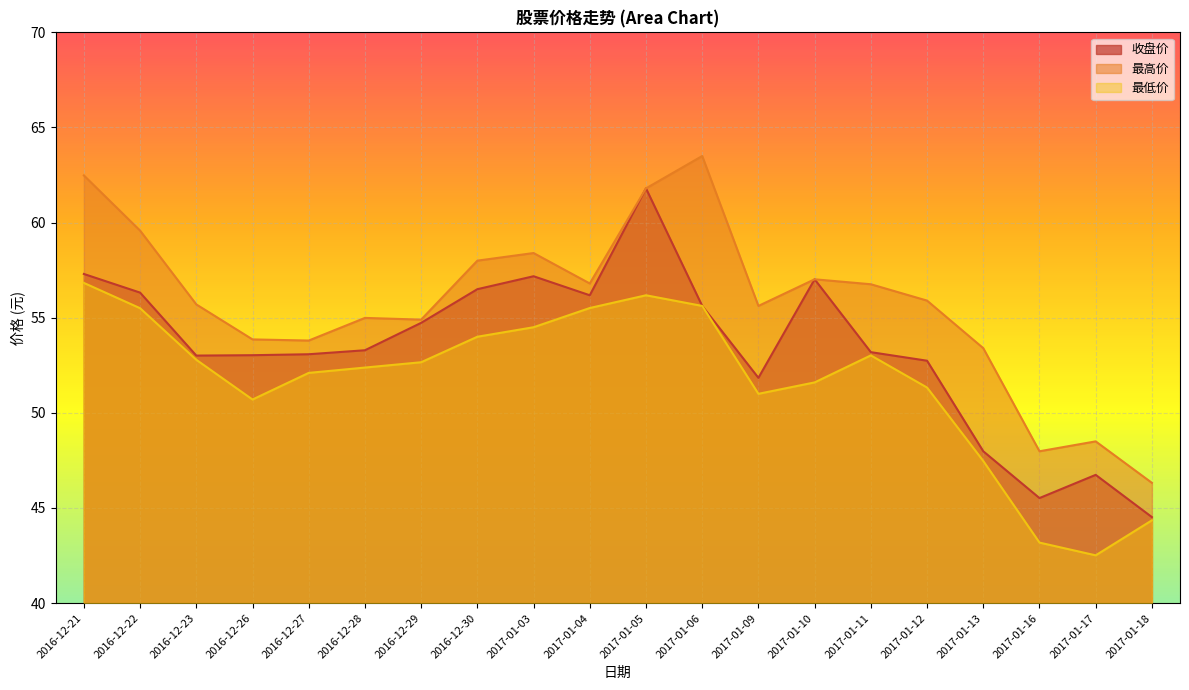

Which series changed the most between 2016-12-23 and 2017-01-05?

收盘价